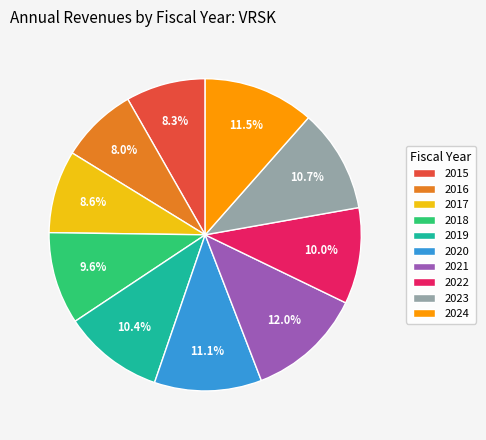

How many slices are in this pie chart?

10